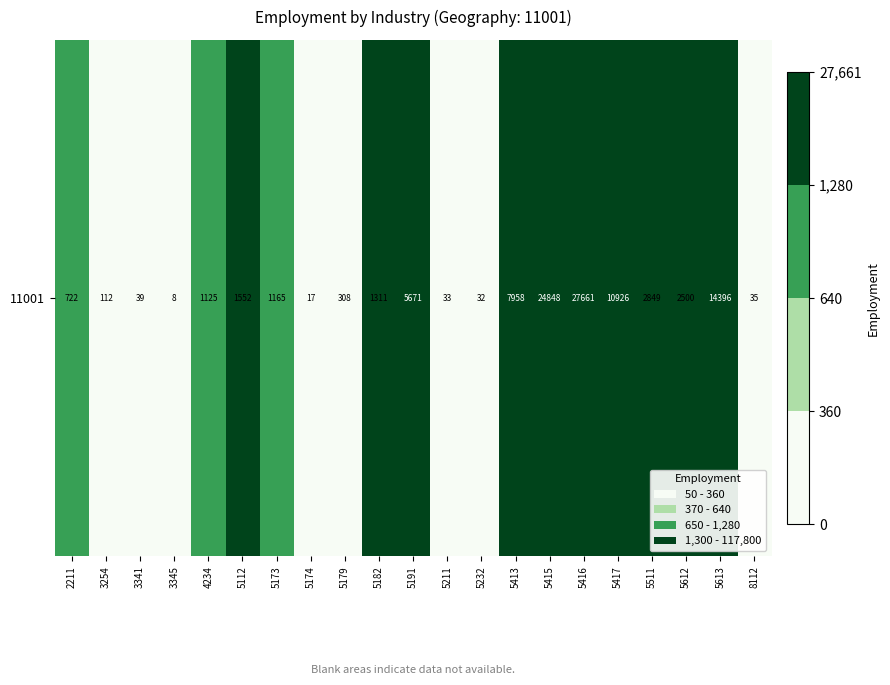

How many values exceed 1165?

10